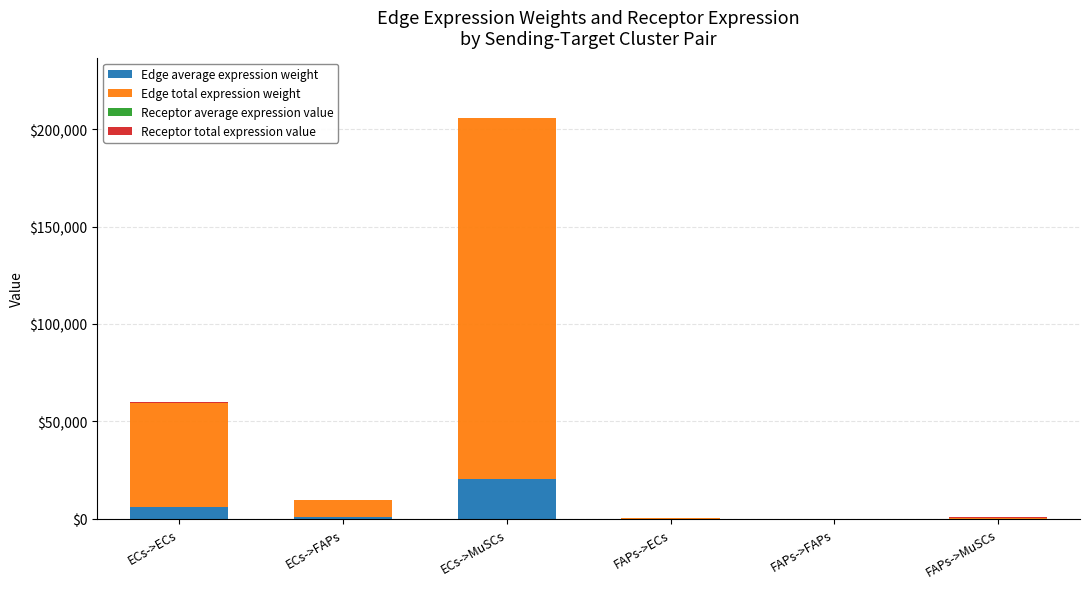

At which category is the sum across all series the highest?

ECs->MuSCs